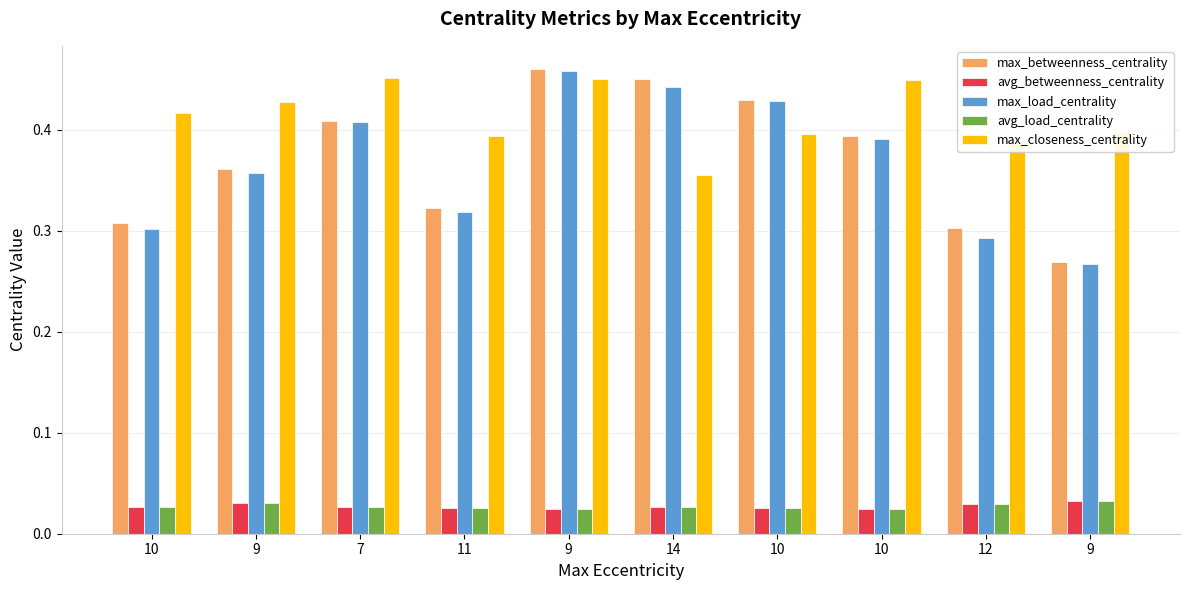

What are all the series names shown in the legend?

max_betweenness_centrality, avg_betweenness_centrality, max_load_centrality, avg_load_centrality, max_closeness_centrality